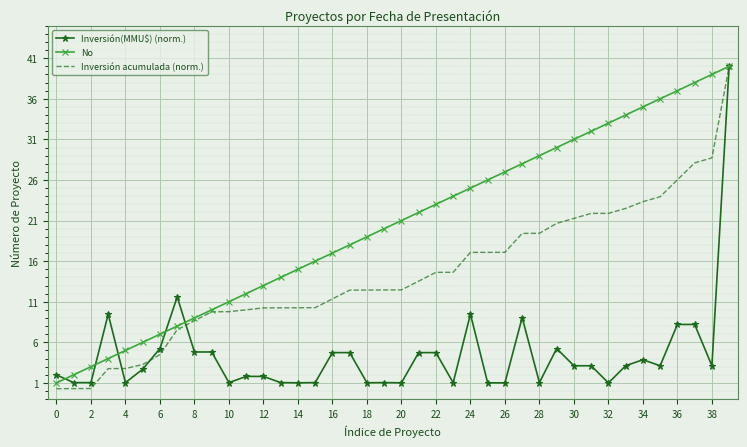

Which series has the largest range (max minus min)?

Inversión acumulada (norm.)